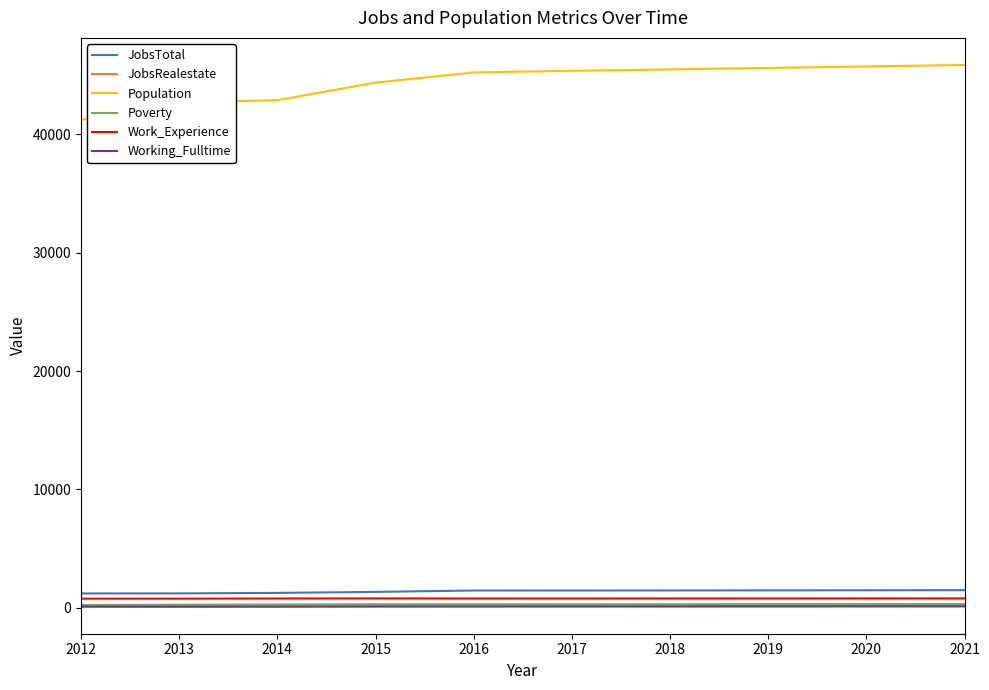

True or false: Work_Experience has a value of 776 at 2014.

True